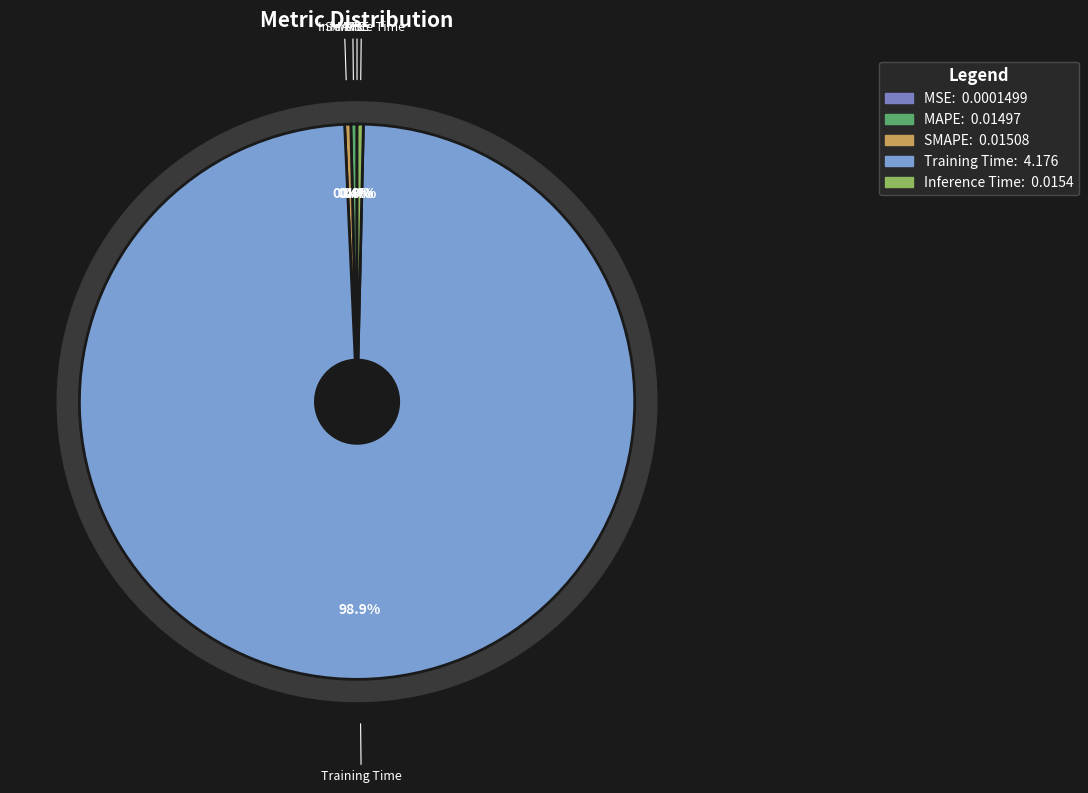

Is there any slice that represents more than half of the pie?

Yes